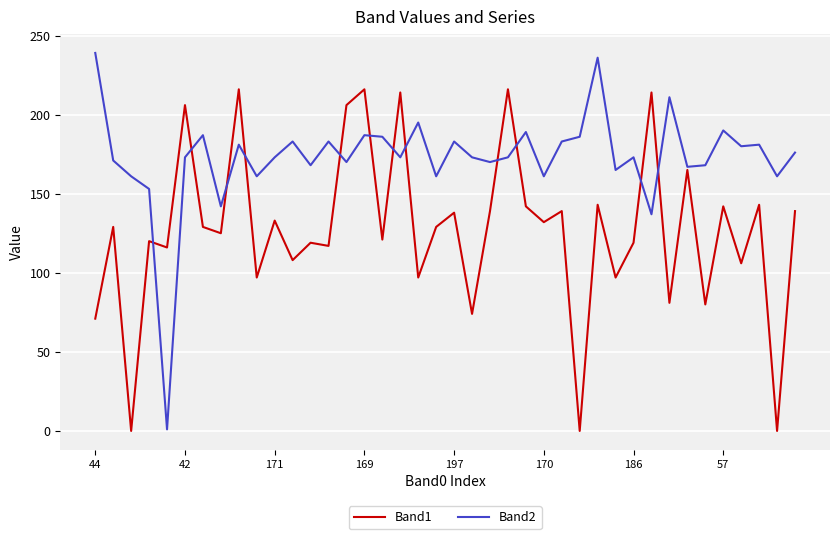

Which series has the largest range (max minus min)?

Band2